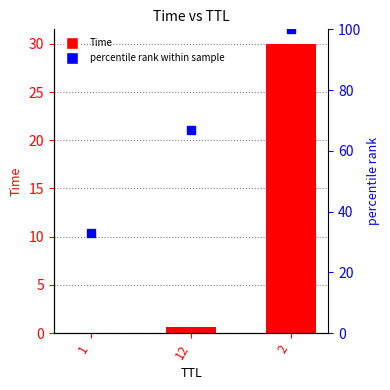

Reading left to right, transcribe all the data shown in this chart.

Time: 0.0	0.7	30.0
percentile rank within sample: 33.0	67.0	100.0